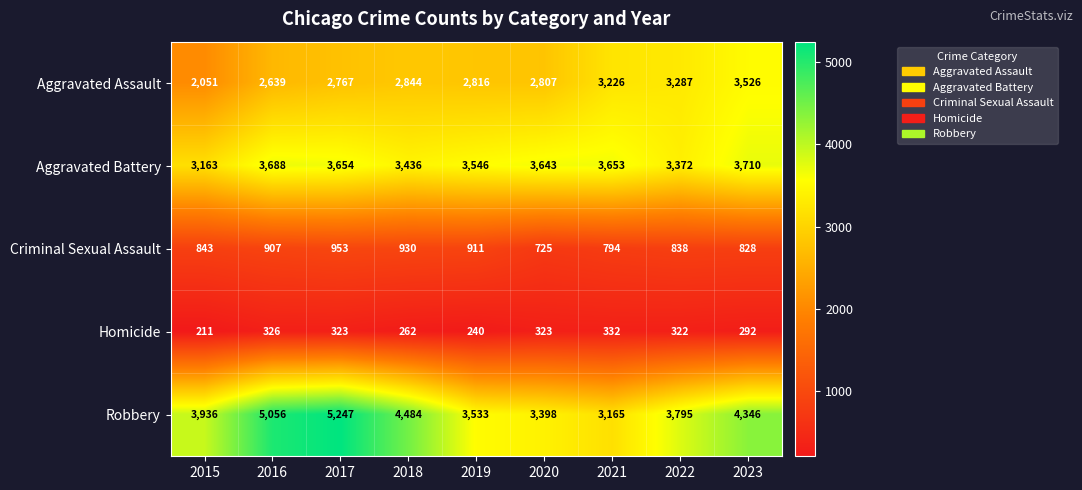

What is the difference between the second highest and second lowest values in the Aggravated Battery series?

316